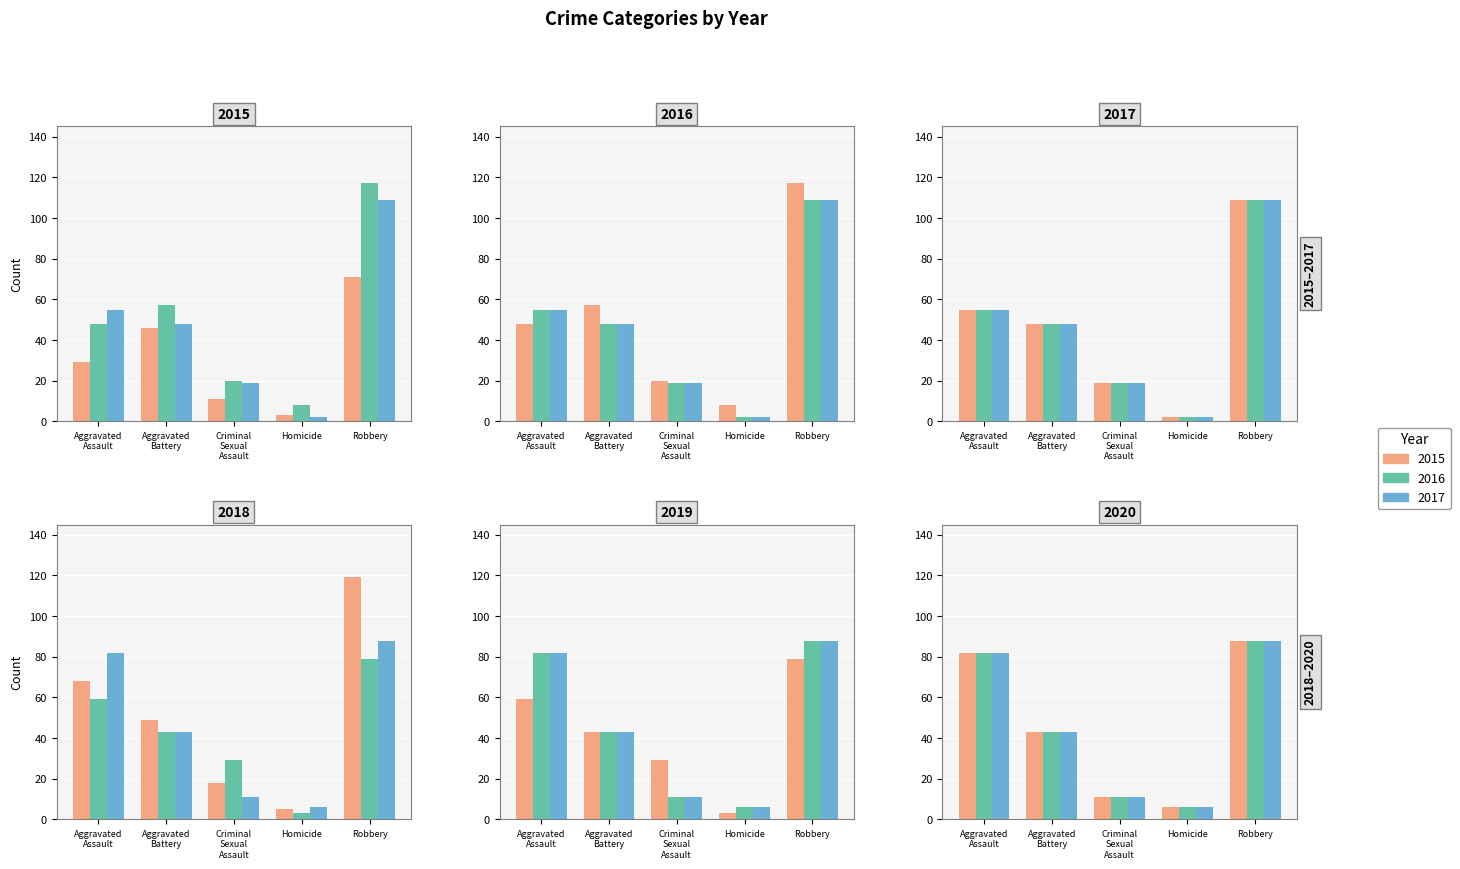

Is the value of 2018 at Criminal Sexual Assault greater than the value of 2016 at Homicide?

Yes